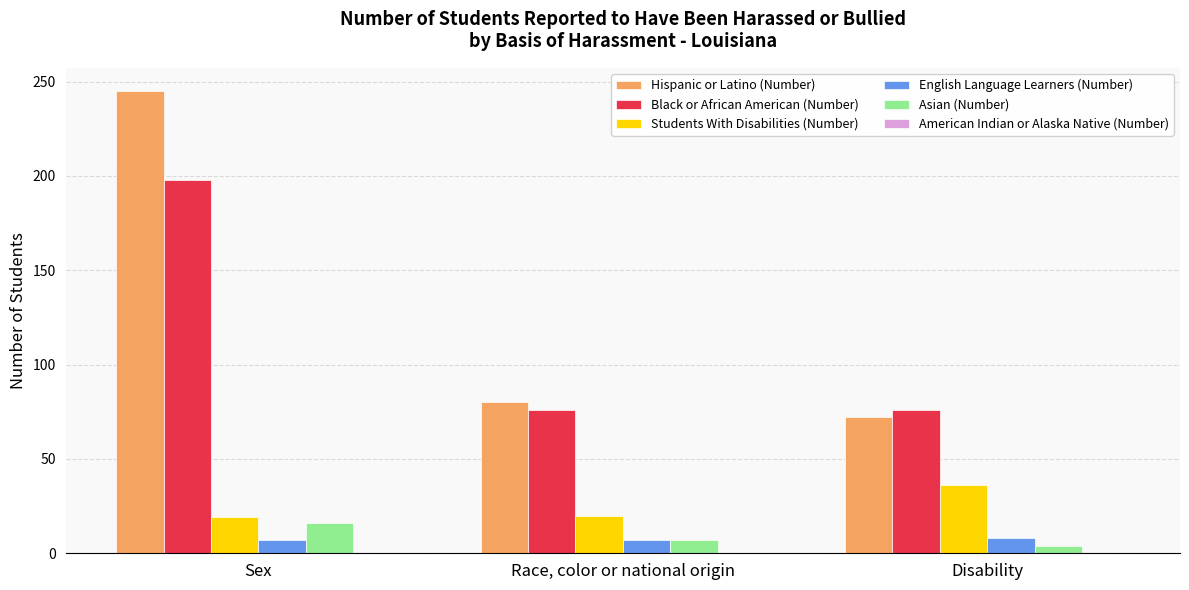

Which series has the widest spread of values?

Hispanic or Latino (Number)